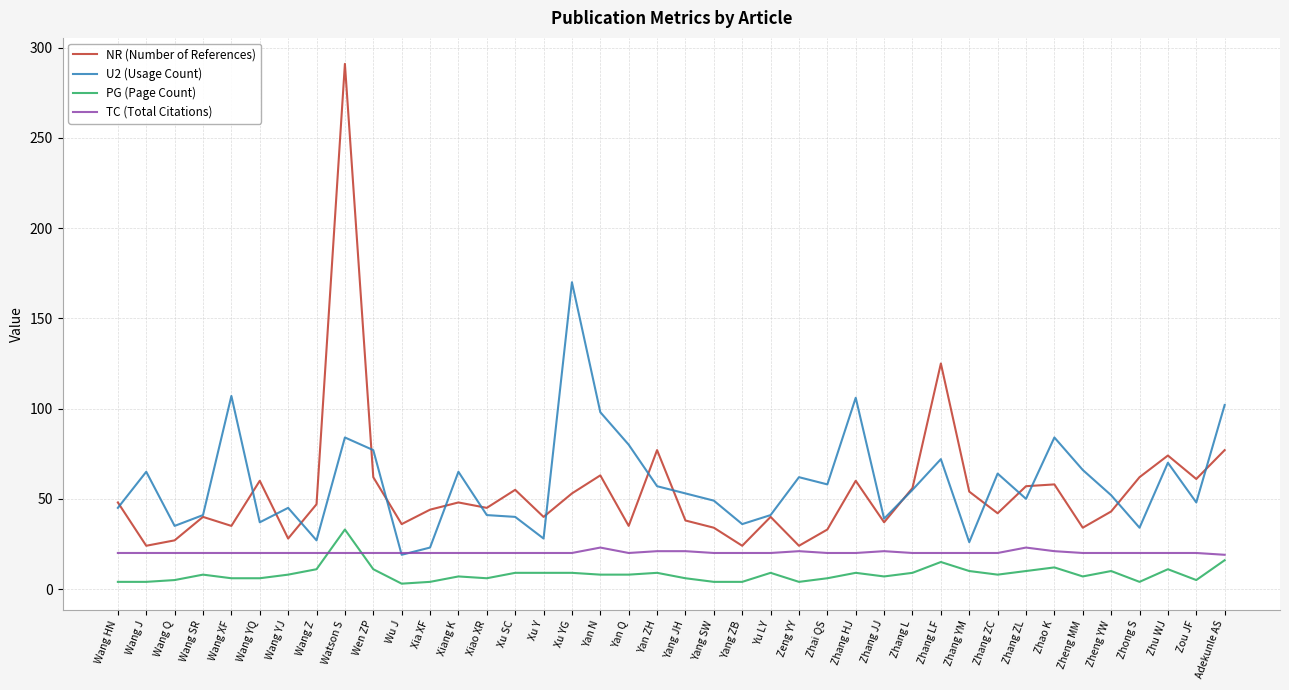

What is the total value across all series at Zhang HJ?

195